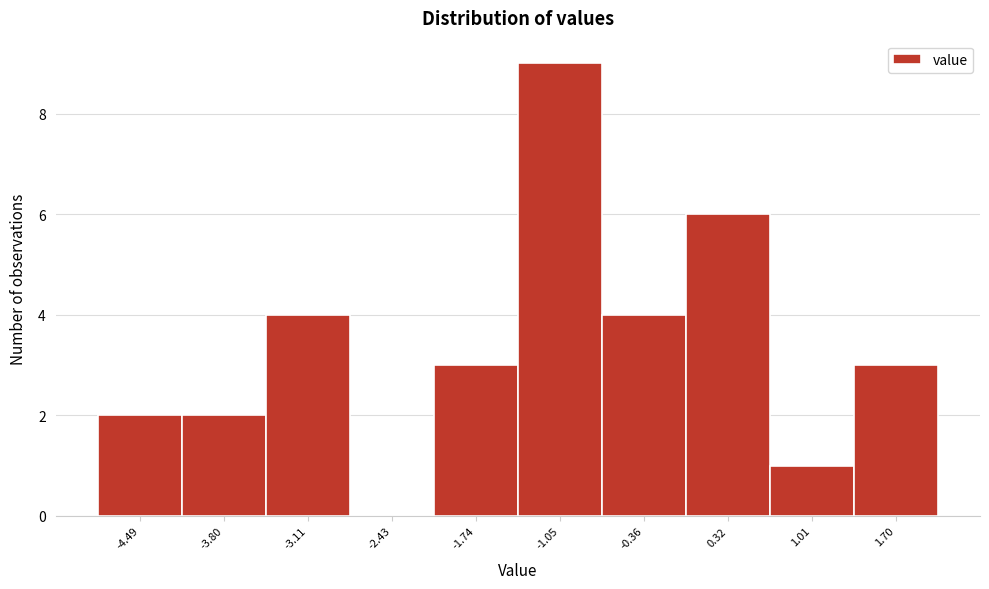

Reading left to right, list every bar in this chart as the range it spans on the x-axis followed by its height. Neither the bar edges nor the heights are printed on the chart, so give them approximately, as read against the axes.

-4.8 to -4.1: 2
-4.1 to -3.5: 2
-3.5 to -2.8: 4
-2.8 to -2.1: 0
-2.1 to -1.4: 3
-1.4 to -0.7: 9
-0.7 to 0.0: 4
0.0 to 0.7: 6
0.7 to 1.4: 1
1.4 to 2.0: 3